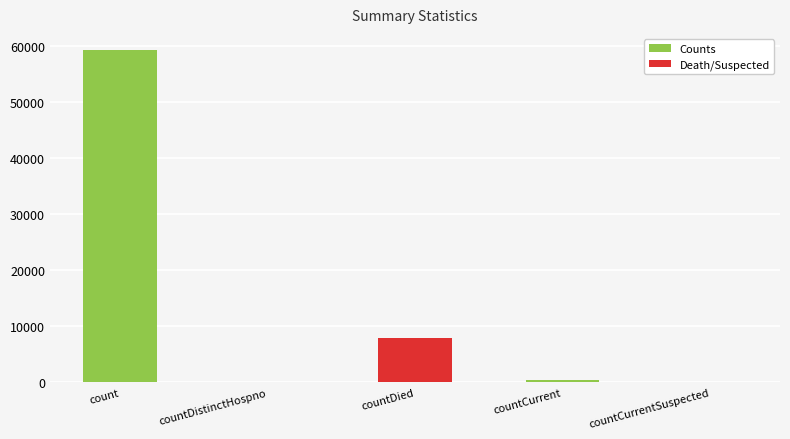

At which category does the chart reach its peak across all series?

count